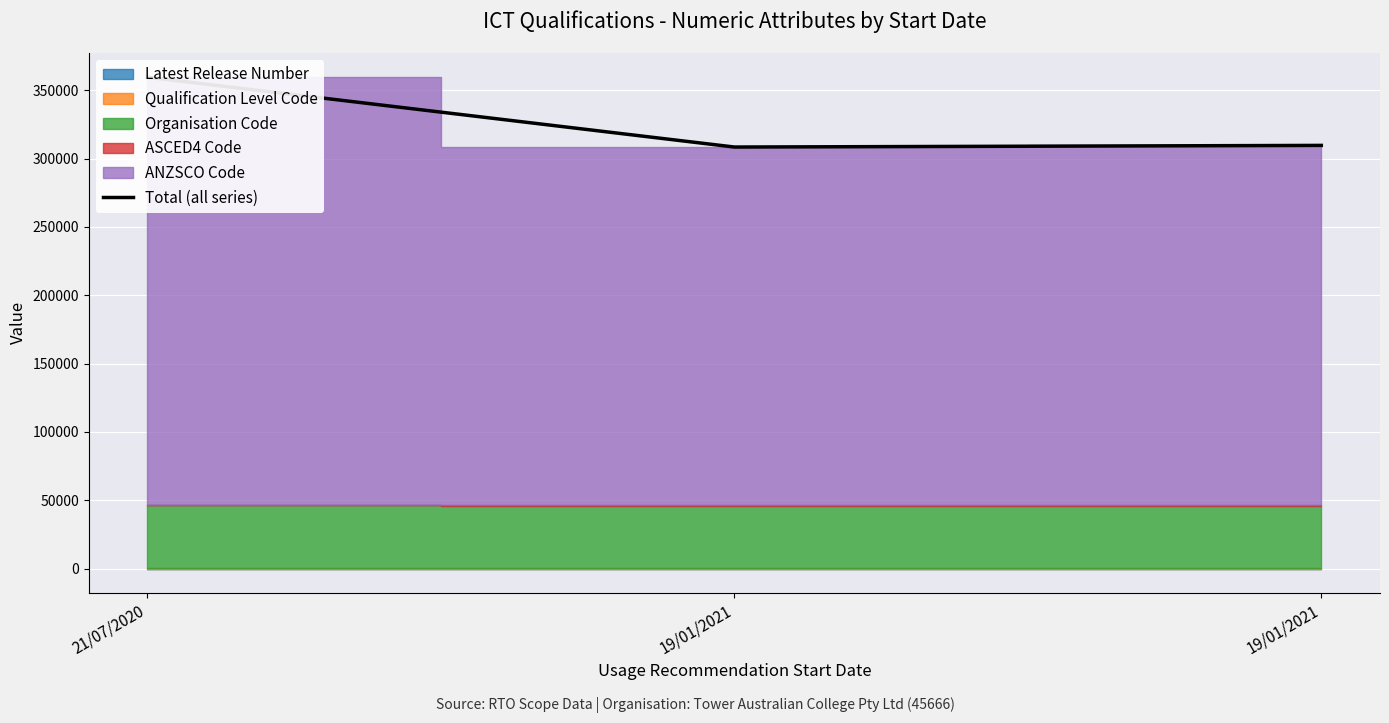

List the labels in order of value, largest first.

21/07/2020, 19/01/2021, 19/01/2021